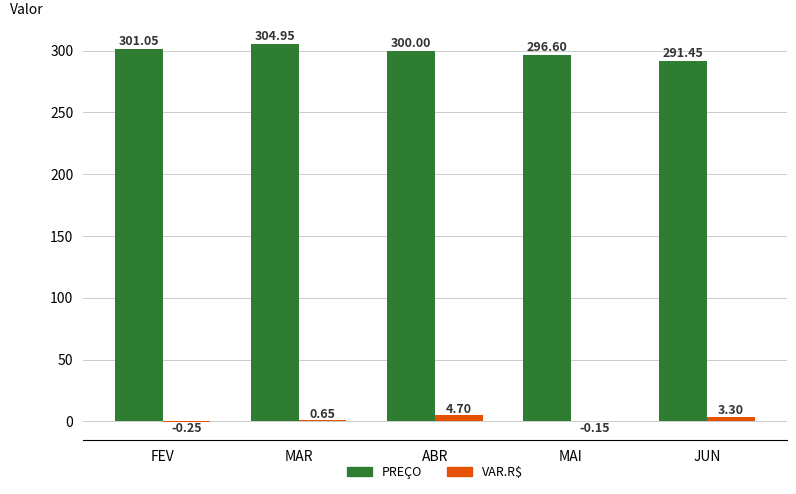

Which series changed the most between MAR and MAI?

PREÇO